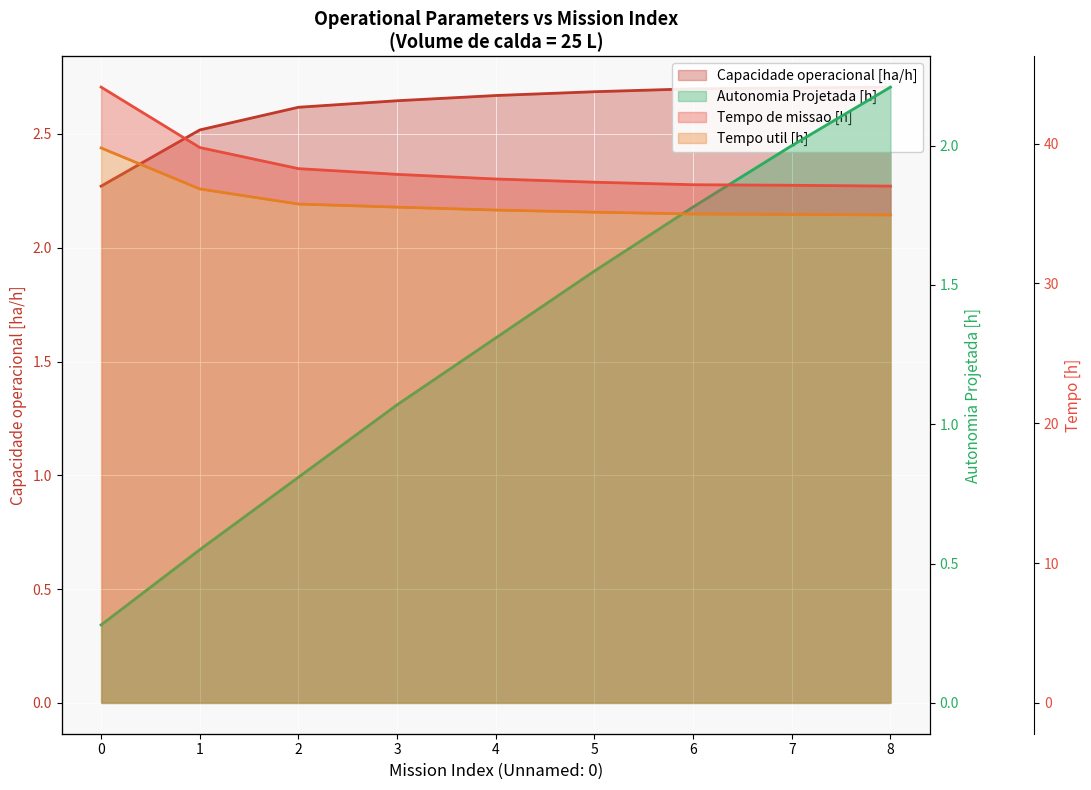

True or false: Autonomia Projetada [h] has more than 0 points higher than both neighbors.

False